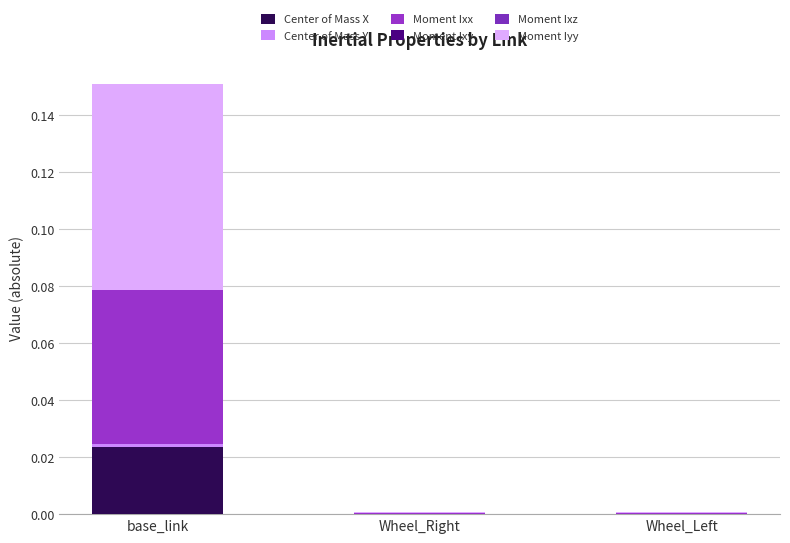

Count the number of data series in this chart.

6